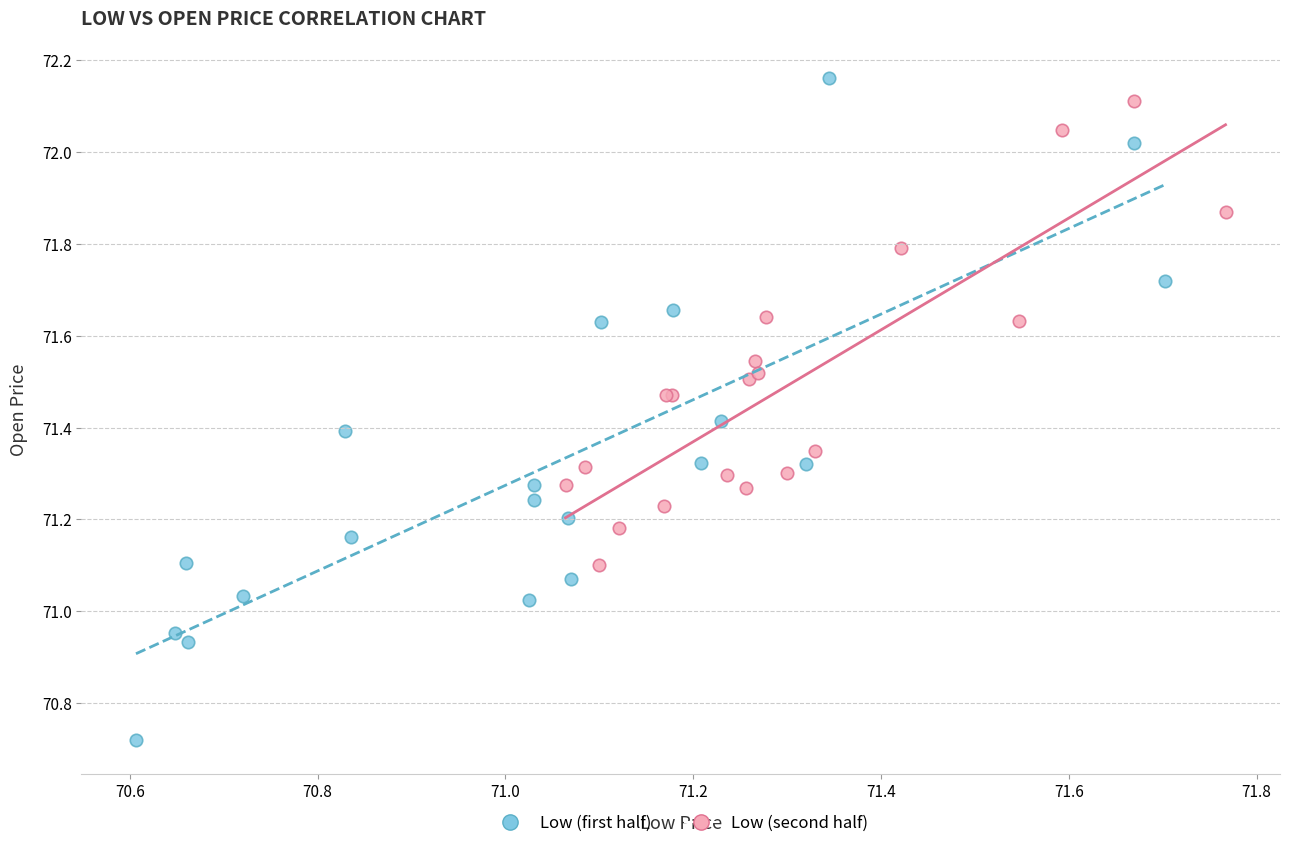

Which series has the widest spread of Y values?

Low (first half)